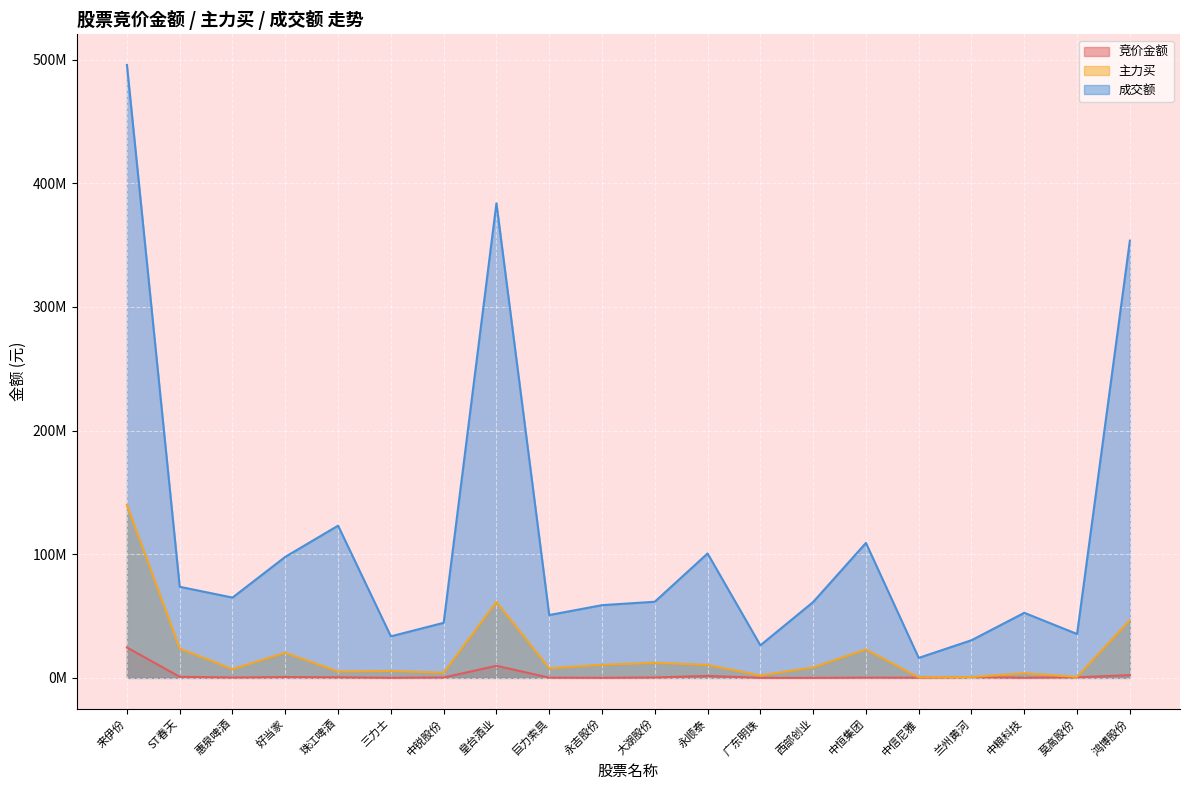

What is the value of the 竞价金额 point at the 17th from the left?

678540